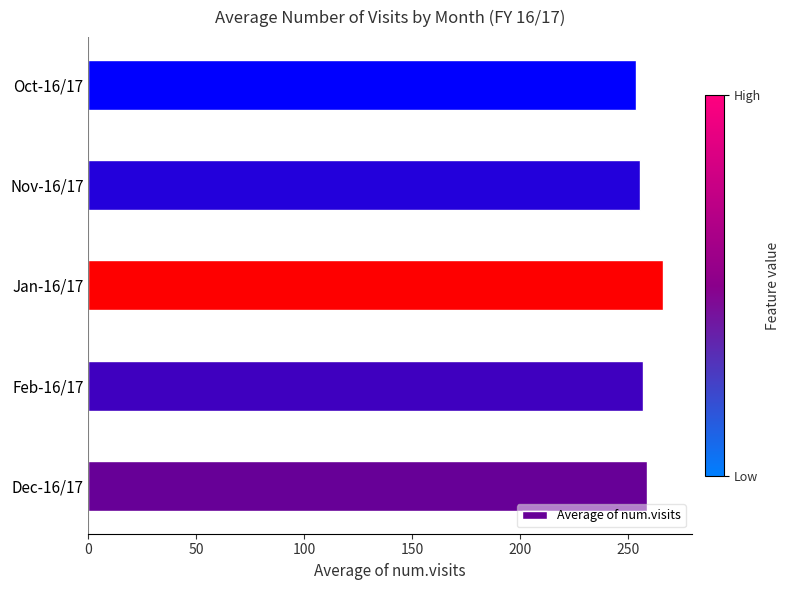

True or false: the data shows 258.6 at Dec-16/17.

True